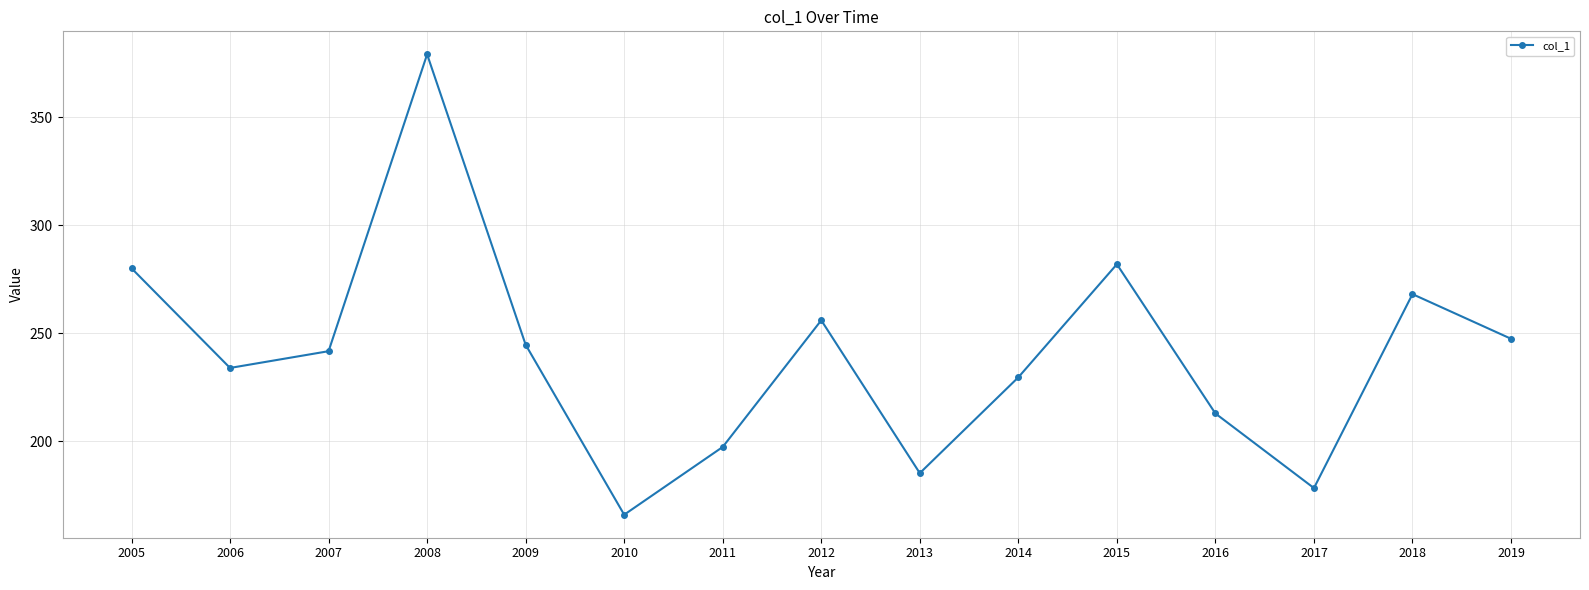

How many interior local valleys (lower than both neighbors) does the data have?

4